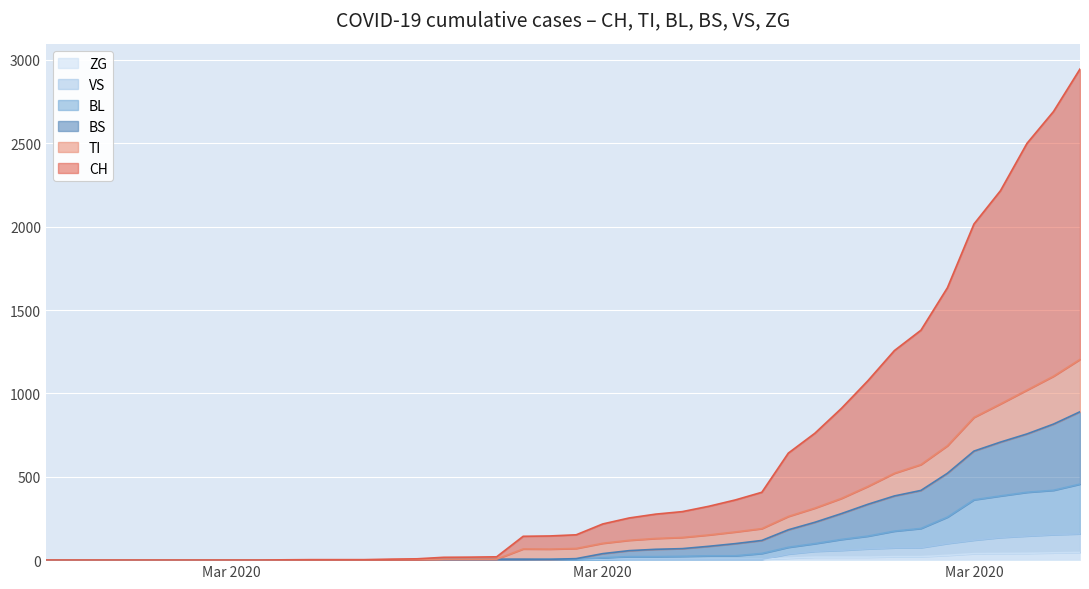

What is the sum of the VS values at 2020-03-31 and 2020-04-01?

256